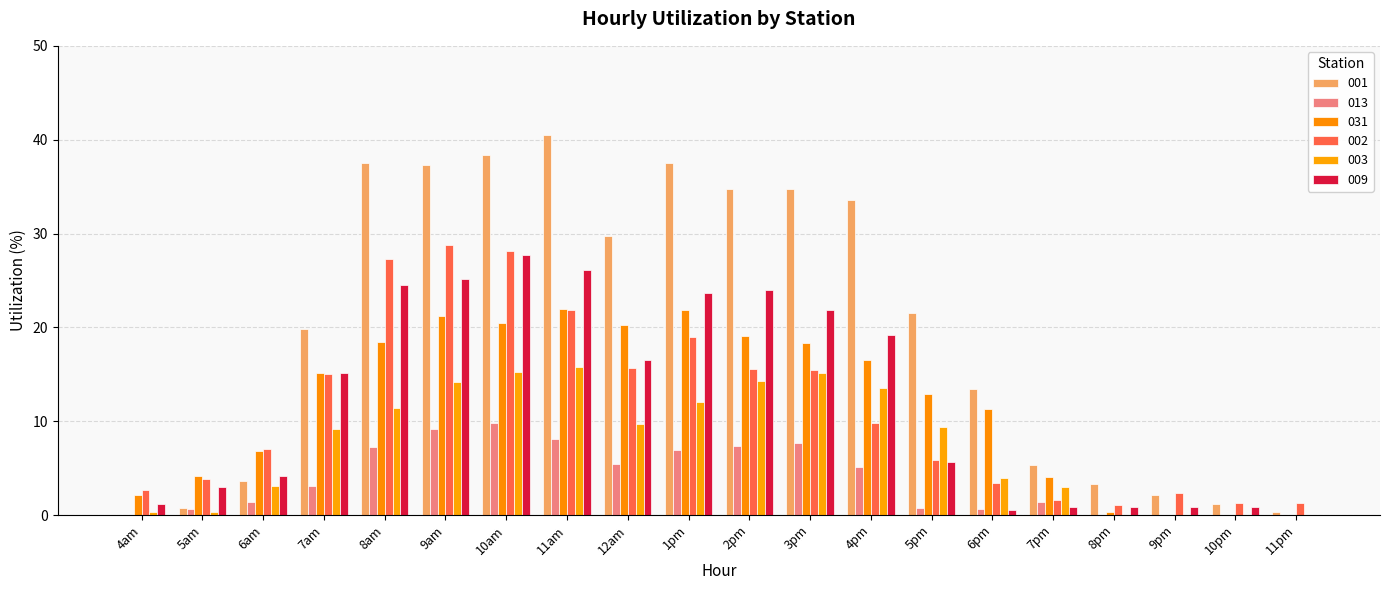

Are the bars grouped side by side (vs. stacked)?

Yes